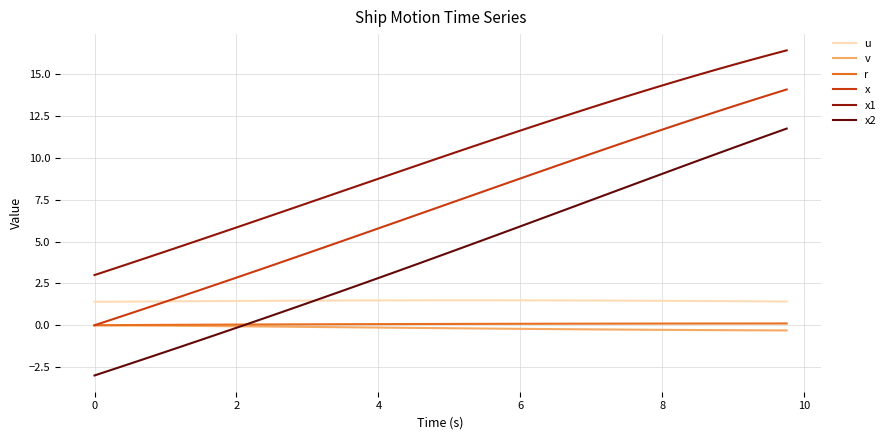

True or false: u and v intersect in this chart.

False